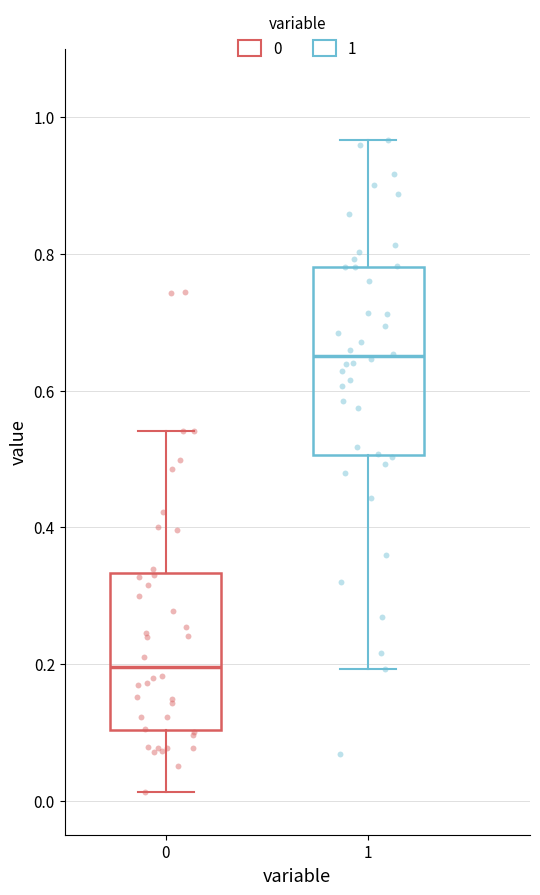

Reading left to right, transcribe this box plot: for each box, give where its median line is, the range the box spans, and where its two whiskers end, as read against the y-axis. The values are not printed on the chart, so give them approximately, as read against the axis.

0: median 0.20, box 0.10 to 0.34, whiskers 0.02 to 0.54
1: median 0.66, box 0.50 to 0.78, whiskers 0.20 to 0.96